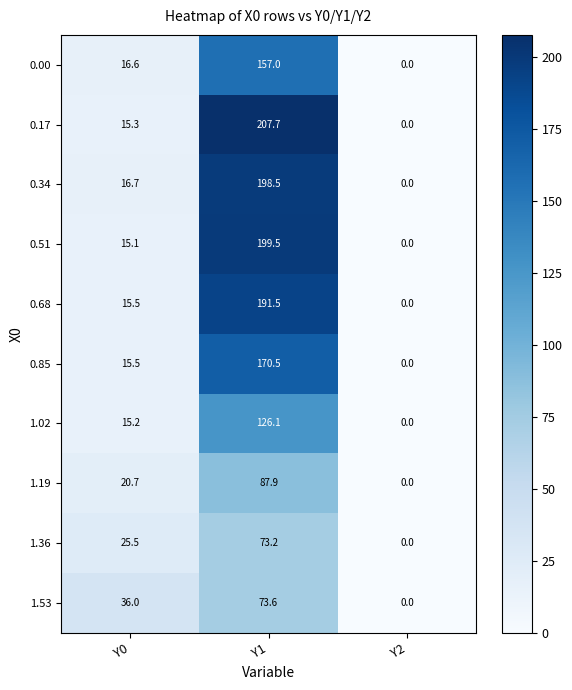

Between Y0 and Y1, which series saw the biggest shift?

0.17